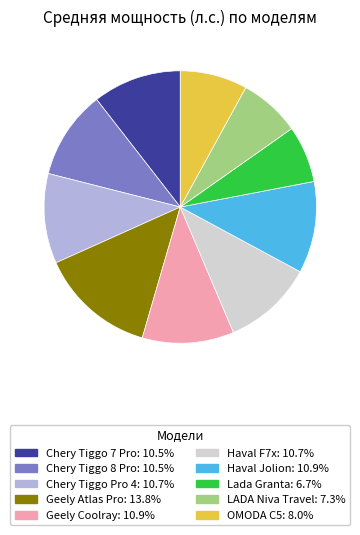

True or false: Haval F7x accounts for 23% of the total.

False